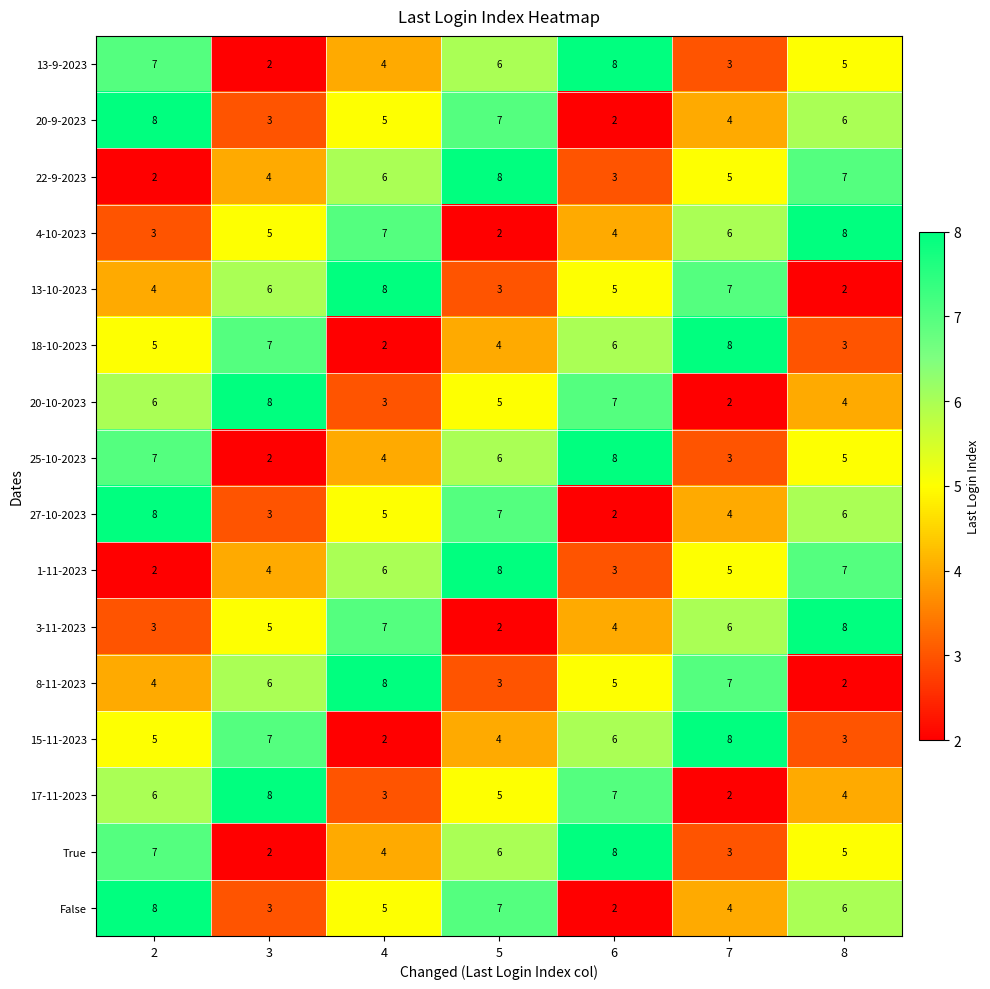

What is the sum of all 25-10-2023 values?

35